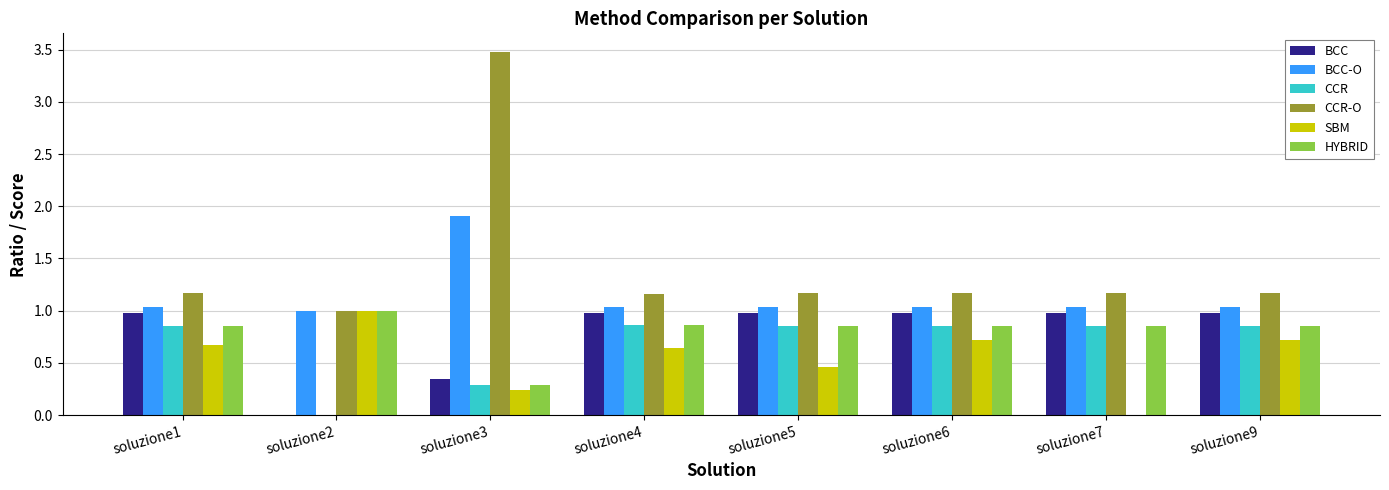

At which category does the chart reach its peak across all series?

soluzione3